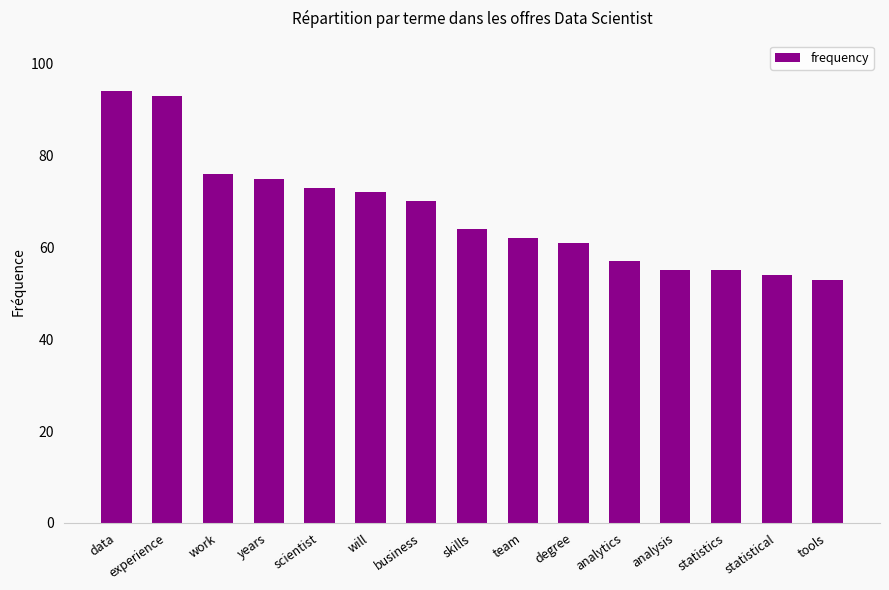

True or false: the data shows 54 at statistical.

True